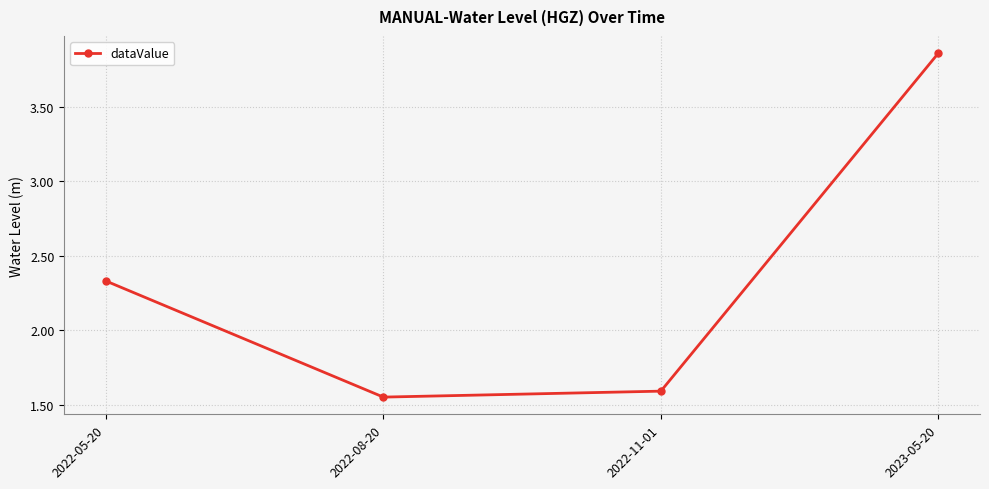

How many points are lower than both their immediate neighbors (excluding endpoints)?

1